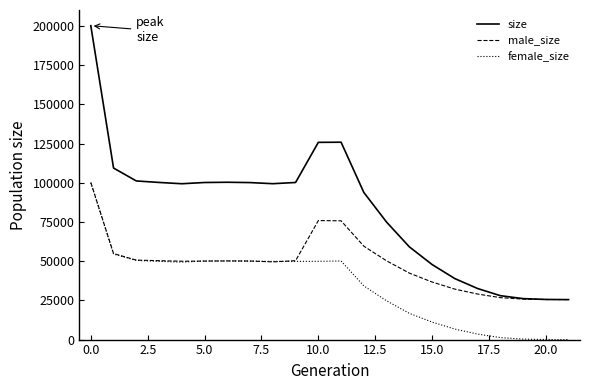

How many distinct data groups are displayed?

3